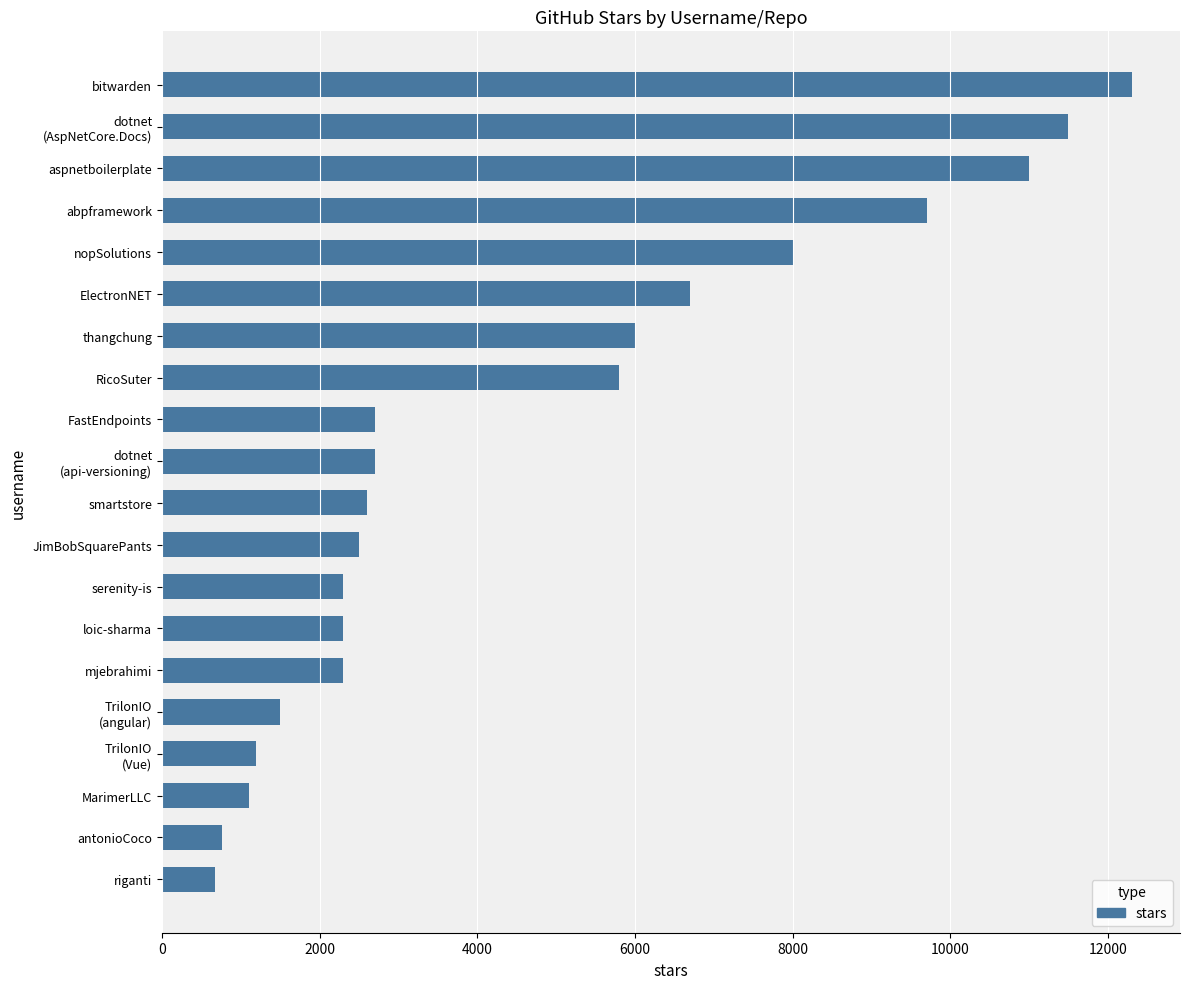

At which label is the value closest to 6487?

ElectronNET